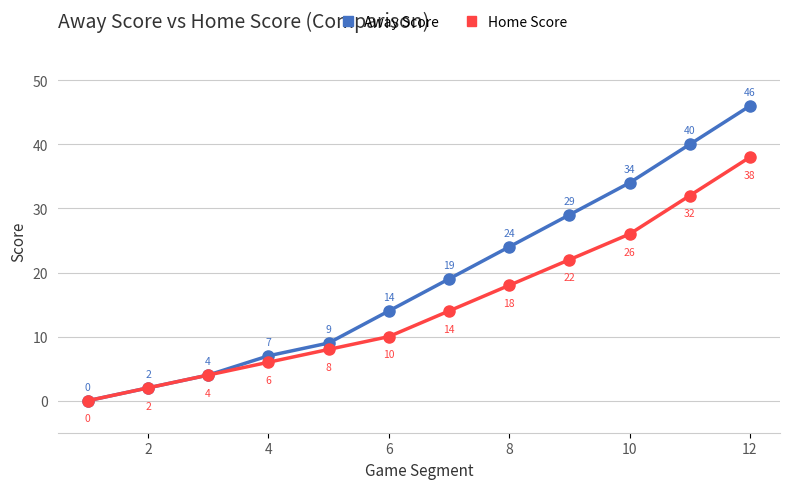

Does the chart display data point markers on the line(s)?

Yes